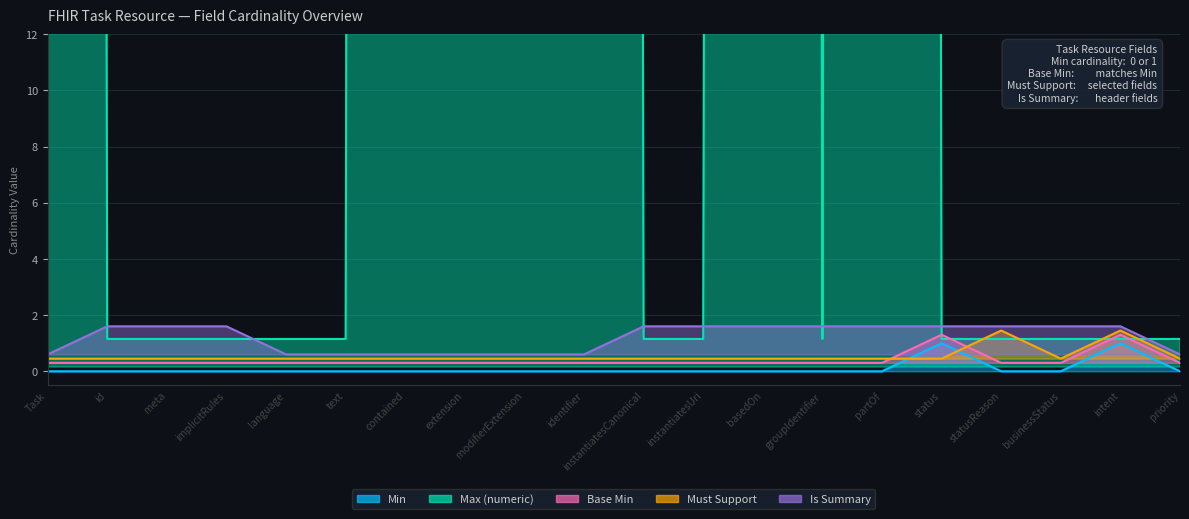

At which category is the sum across all series the highest?

basedOn